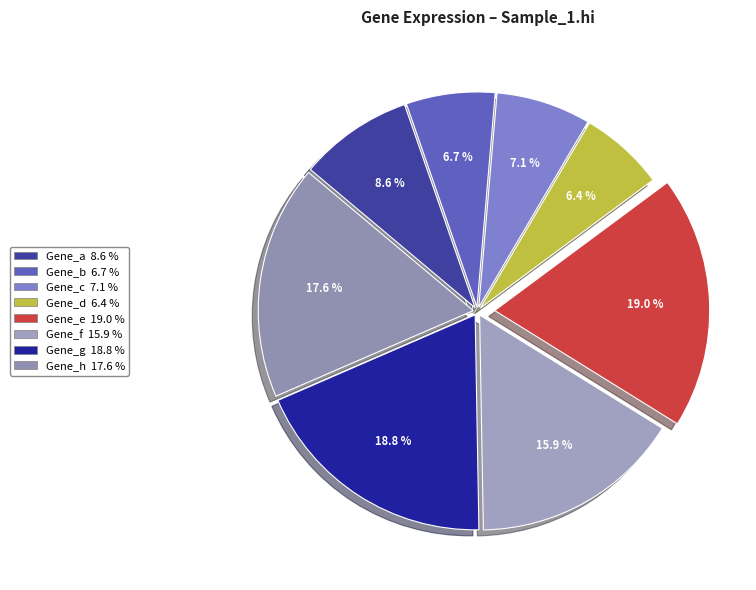

Rank the categories by value from highest to lowest.

Gene_e, Gene_g, Gene_h, Gene_f, Gene_a, Gene_c, Gene_b, Gene_d